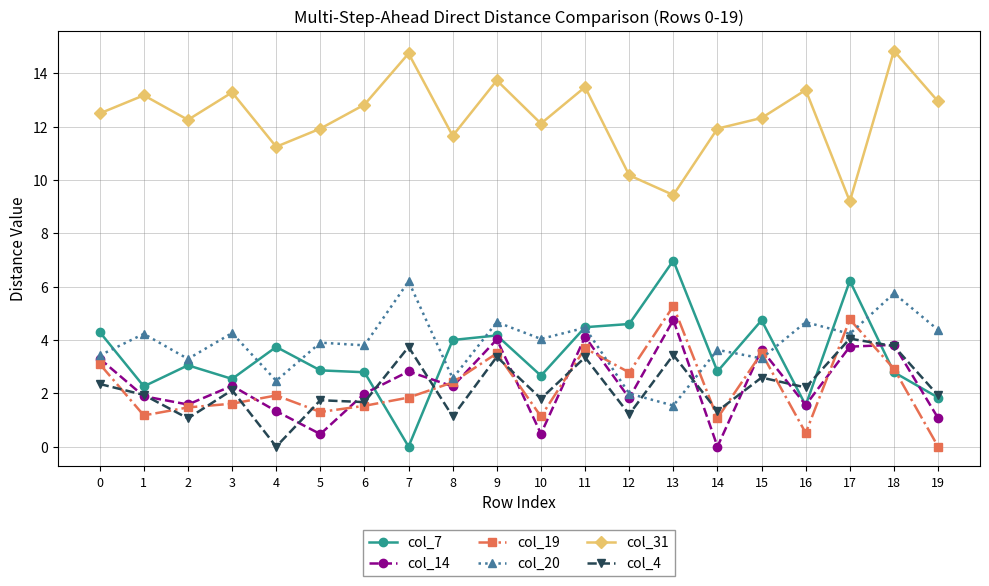

What is the spread (max minus min) of values at 3?

11.7